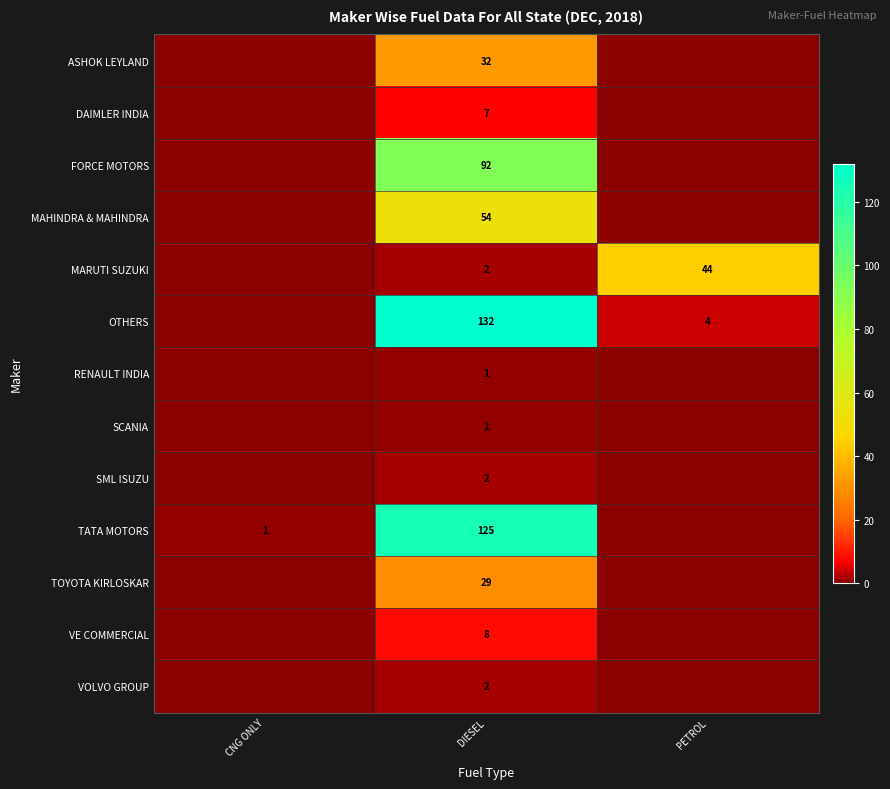

True or false: ASHOK LEYLAND has a value of 13 at DIESEL.

False